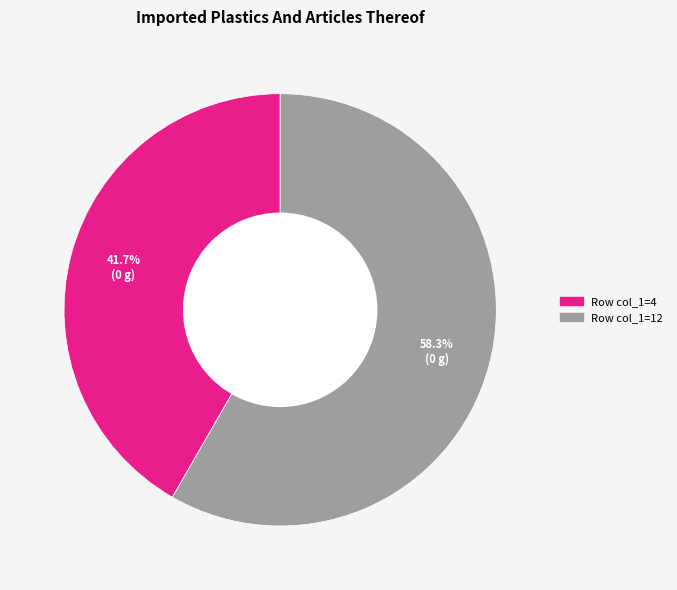

Does any single category account for the majority?

Yes